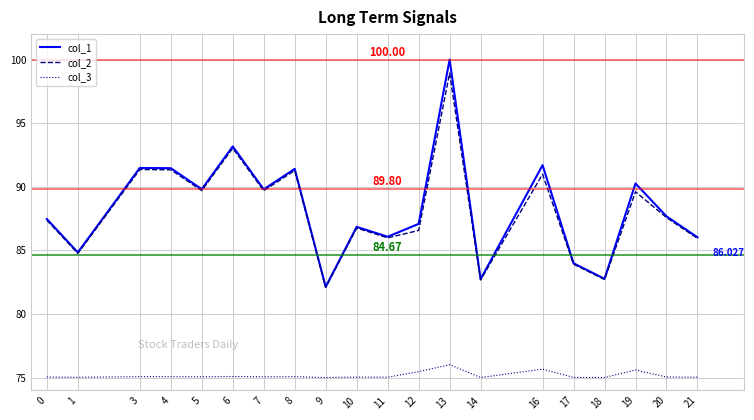

True or false: col_3 and col_1 intersect in this chart.

False